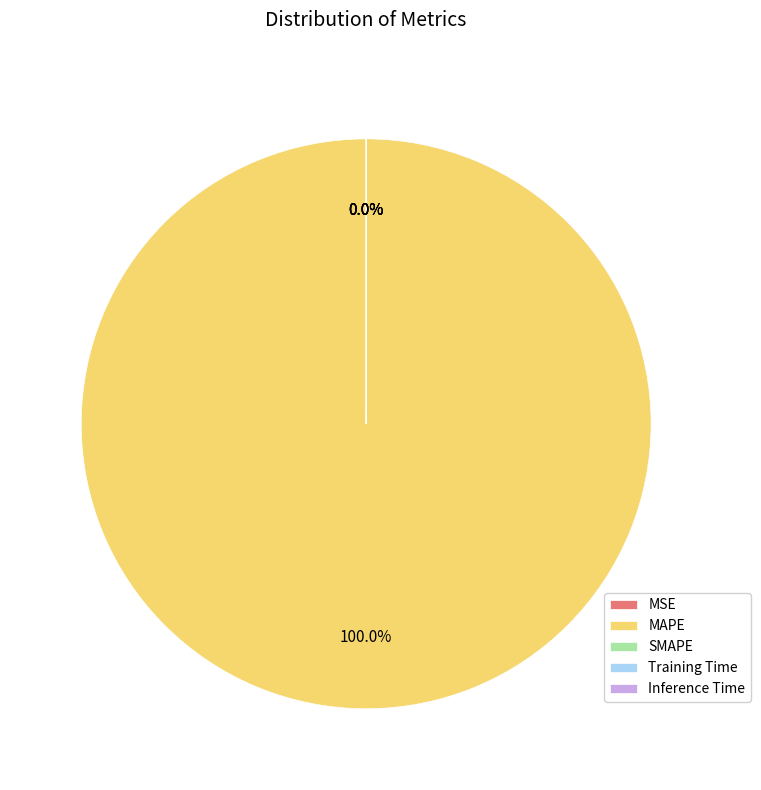

What is the smallest slice in the pie chart?

MSE